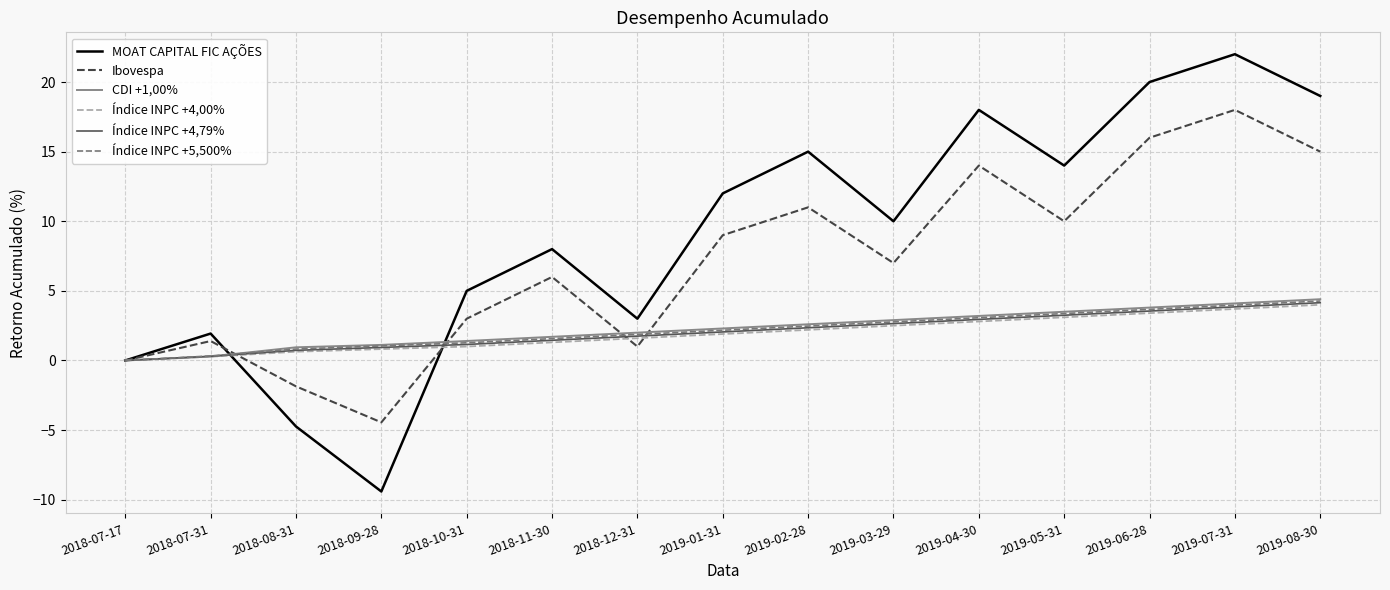

At which category is the sum across all series the highest?

2019-07-31